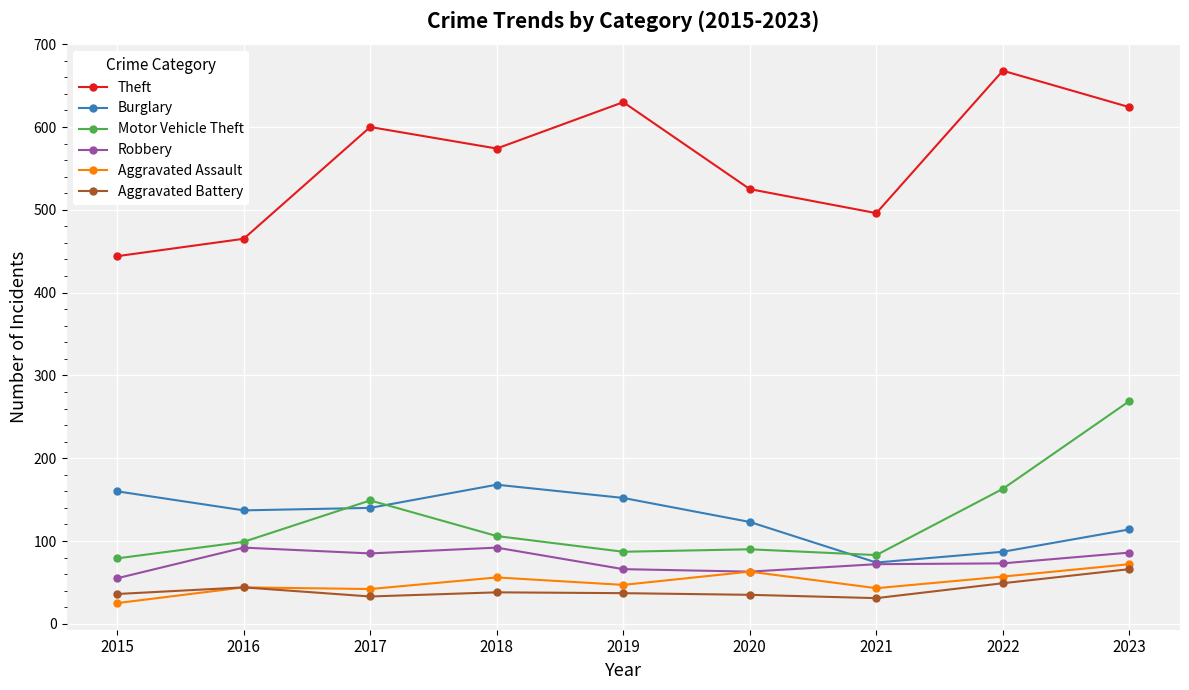

True or false: Theft and Aggravated Battery cross at least once.

False